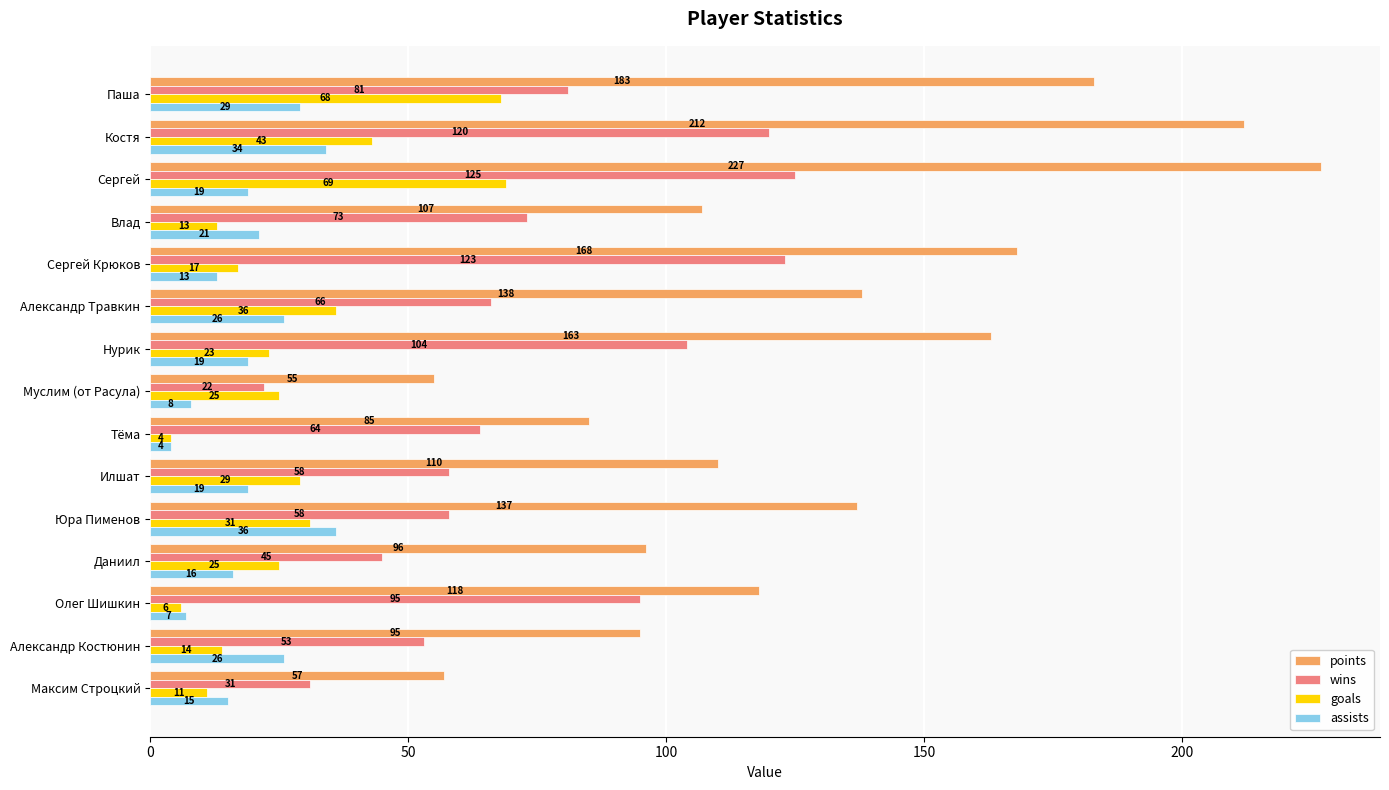

Rank the series by their maximum value, from lowest to highest.

assists, goals, wins, points